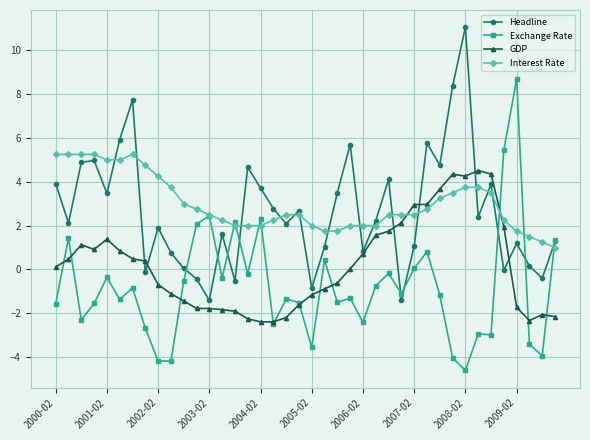

True or false: Exchange Rate and Headline cross at least once.

True